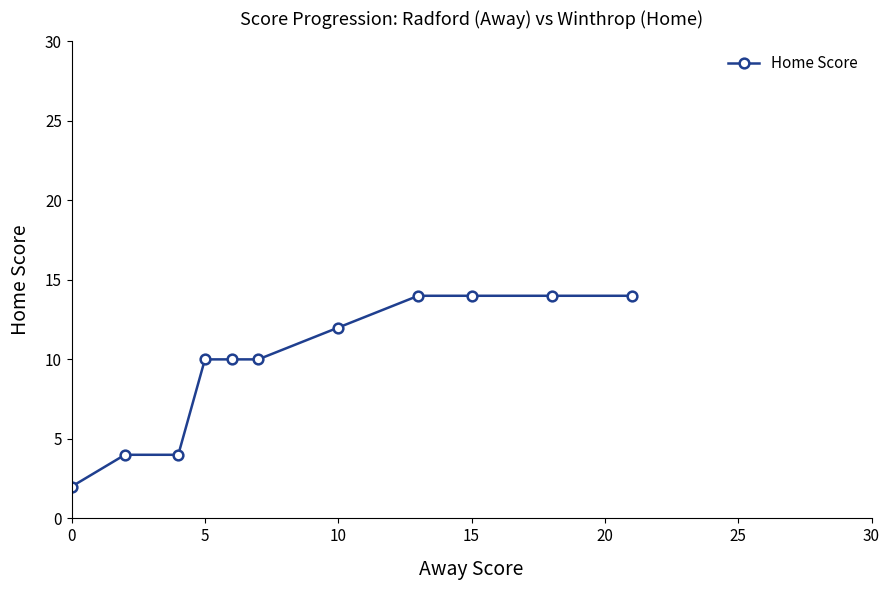

What is the sum of all values?

108